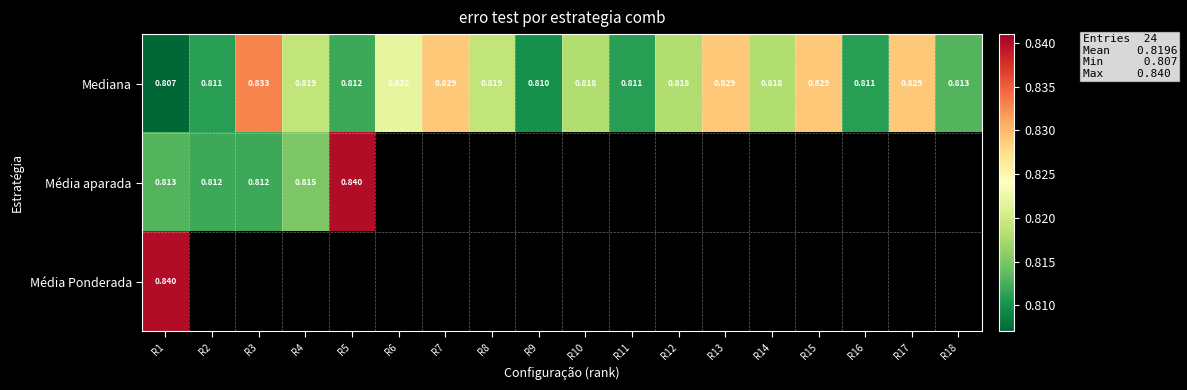

At R1, list the series in order from largest to smallest.

Média Ponderada, Média aparada, Mediana